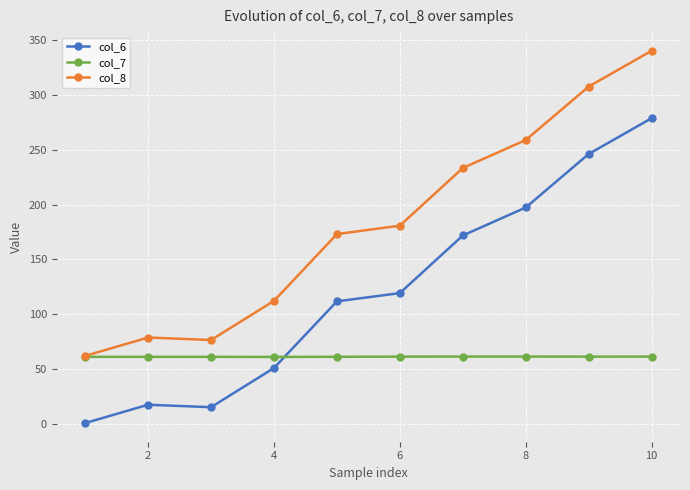

Which series has the largest range (max minus min)?

col_8